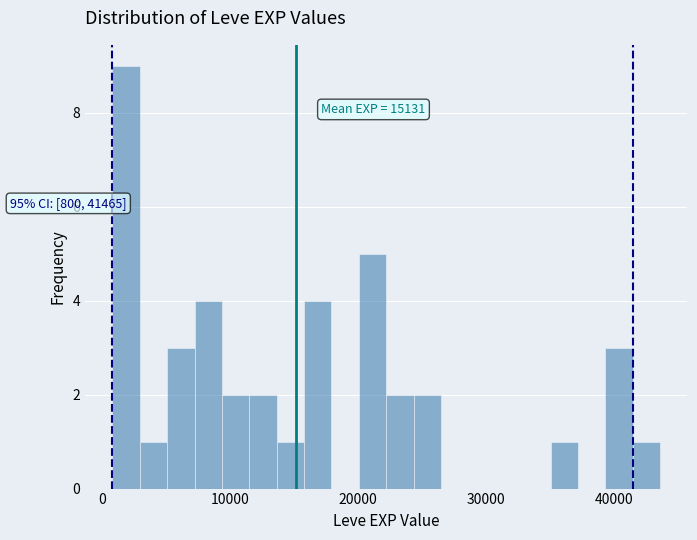

Around what value on the x-axis is the tallest bar? Give the approximate position of its centre, as read against the axis.

2000